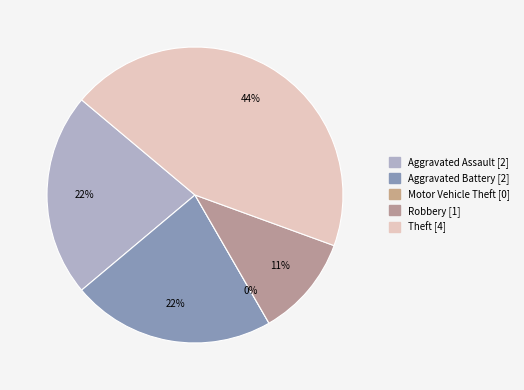

What percentage do Aggravated Battery and Motor Vehicle Theft together represent?

22.2%